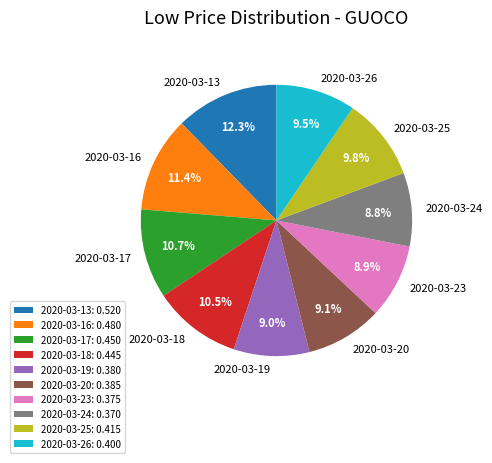

Does any single category account for the majority?

No